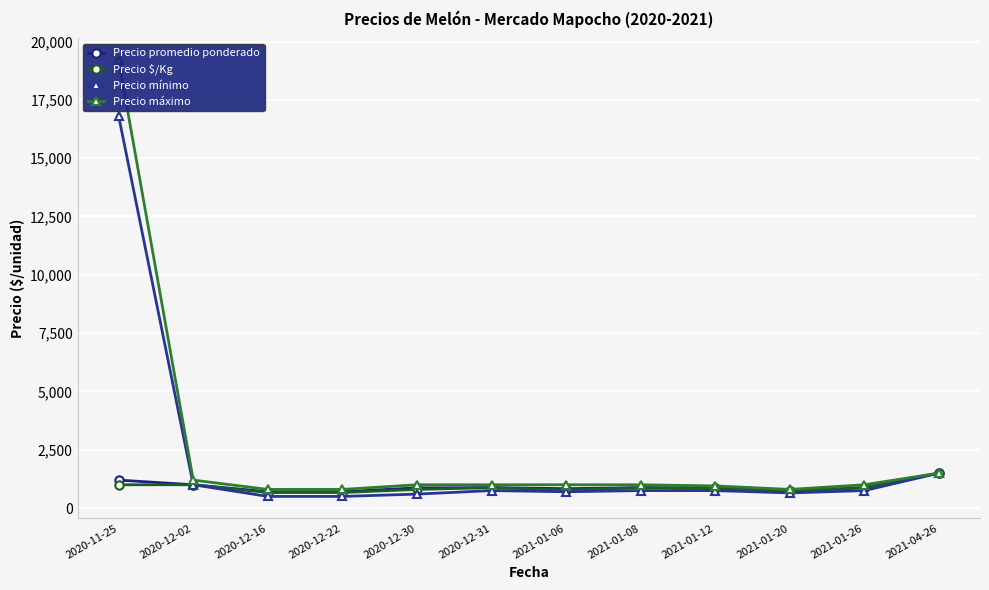

At which label does Precio promedio ponderado reach its minimum?

2020-12-16